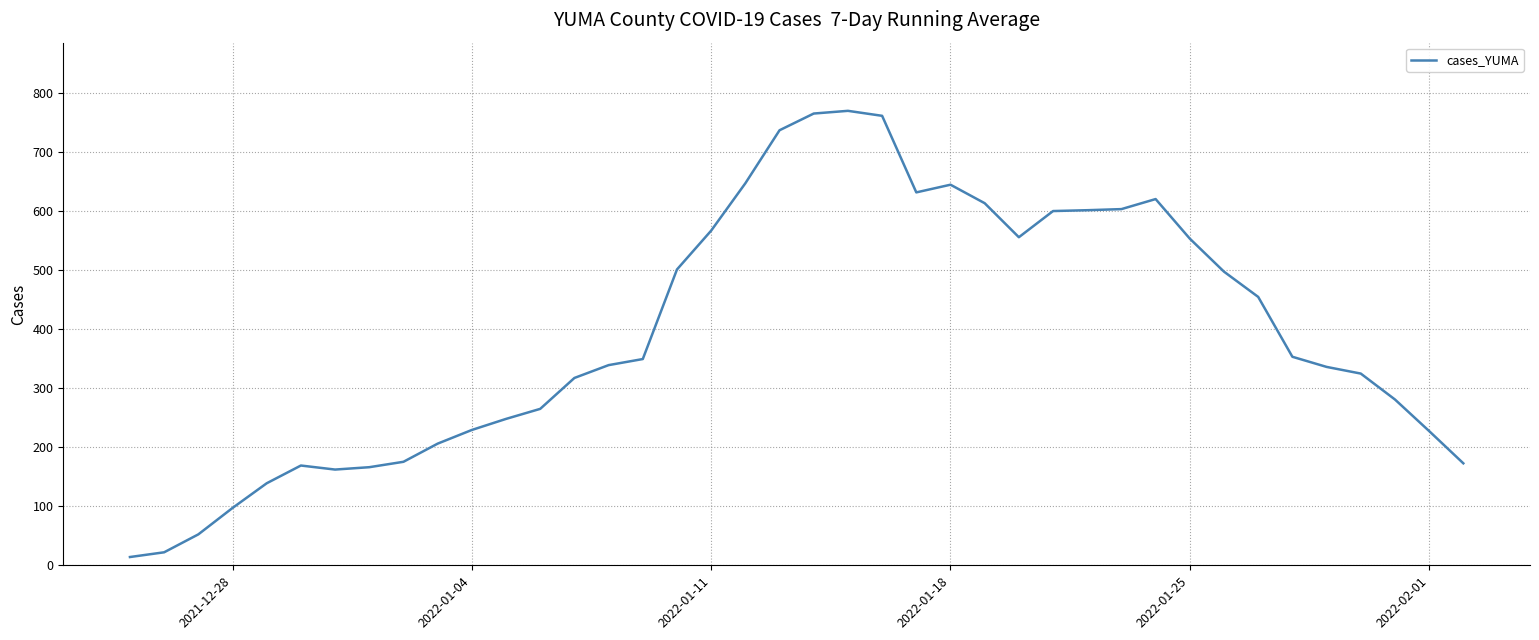

What is the greatest value displayed?

769.0